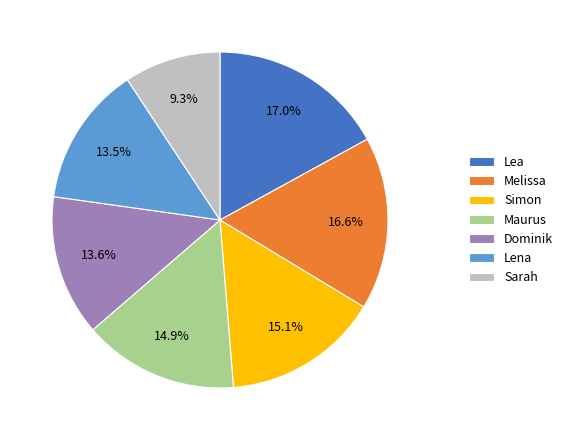

The Maurus slice represents 15% of the pie. True or false?

True